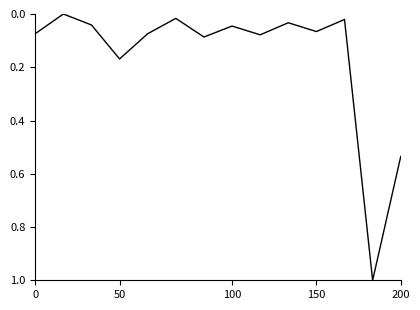

What is the greatest value displayed?

1.0